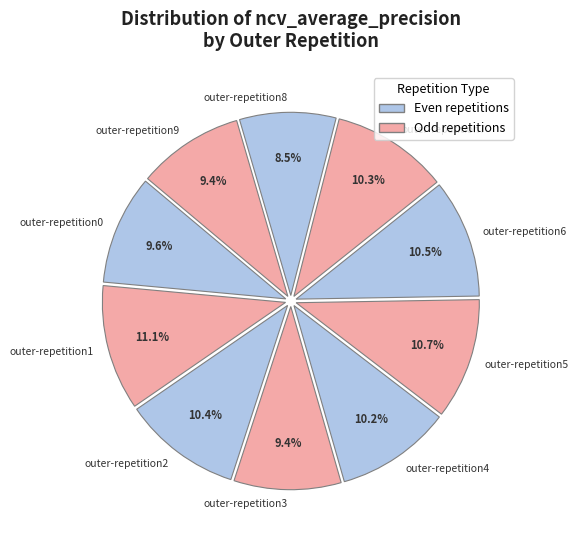

Combined, what portion of the pie is outer-repetition8 and outer-repetition3?

17.9%